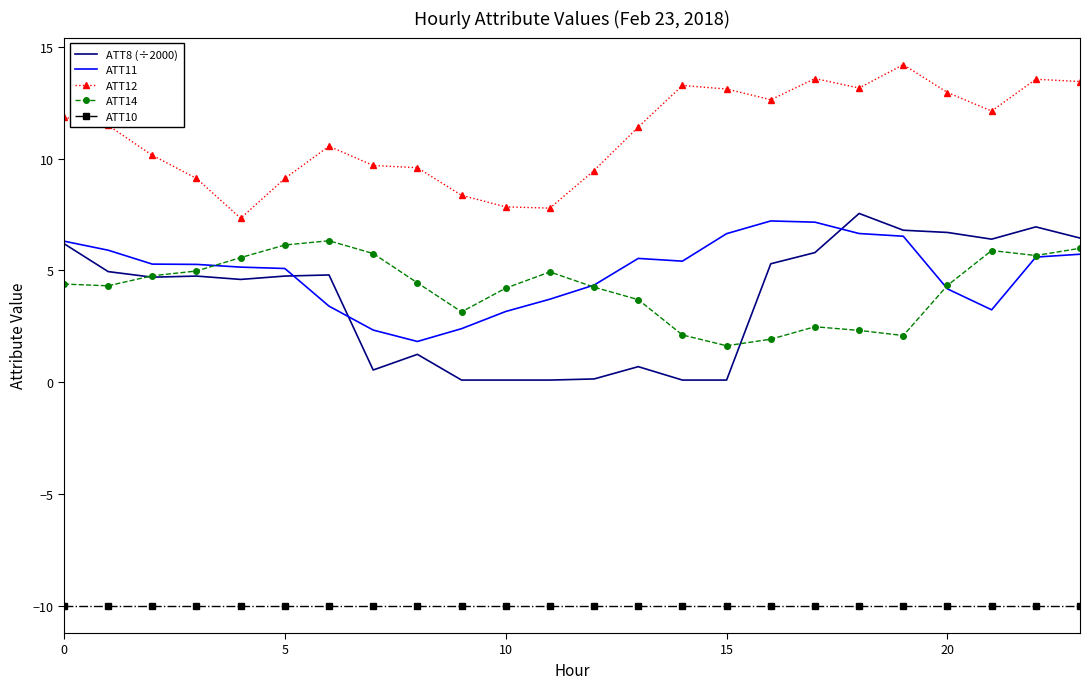

True or false: ATT12 and ATT11 cross at least once.

False